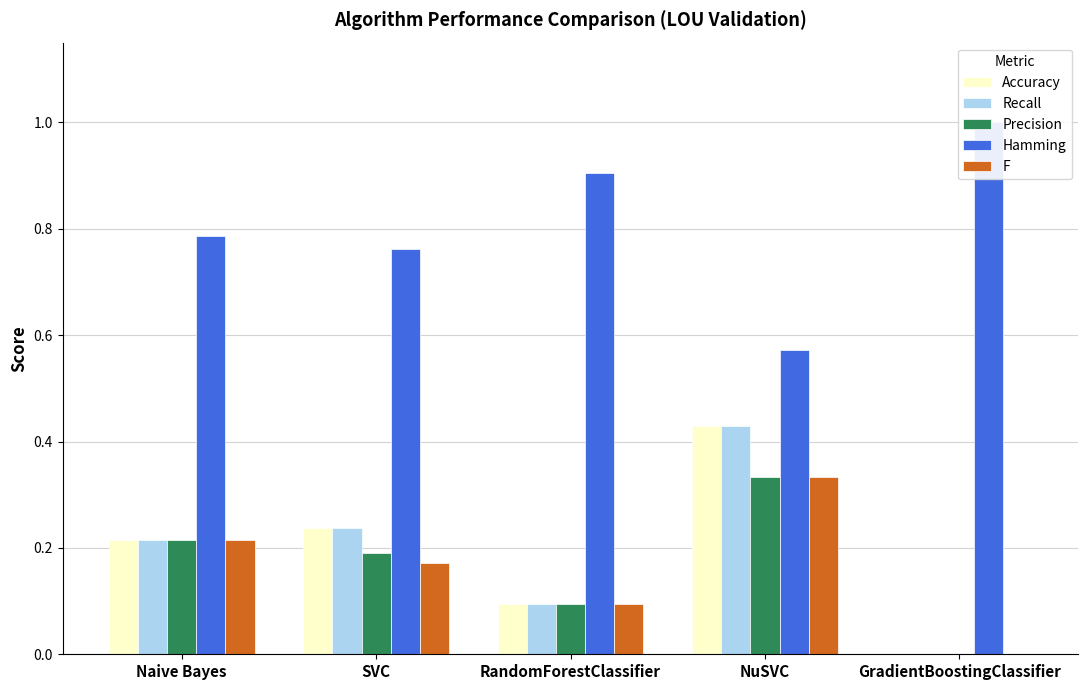

Which has a higher value, RandomForestClassifier or Naive Bayes?

Naive Bayes